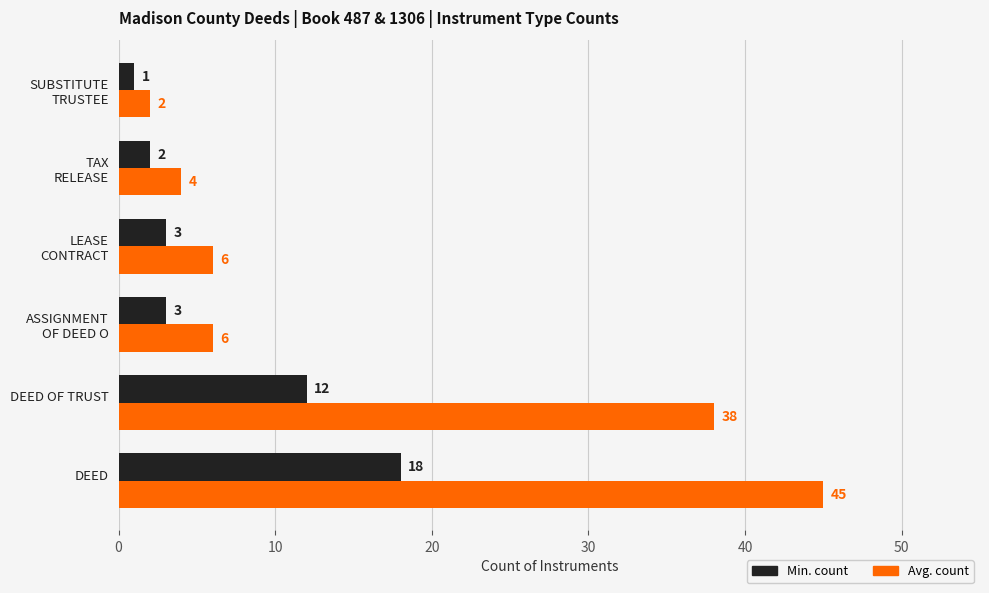

Which series has the largest range (max minus min)?

Avg. count